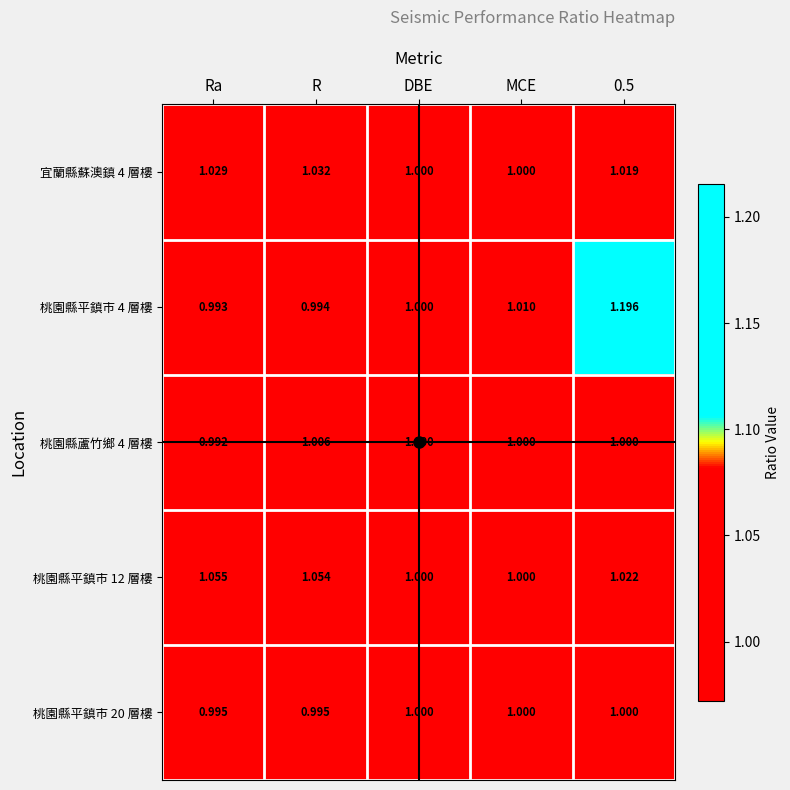

Is the value of 宜蘭縣蘇澳鎮 4 層樓 at 0.5 greater than the value of 桃園縣平鎮市 20 層樓 at Ra?

Yes